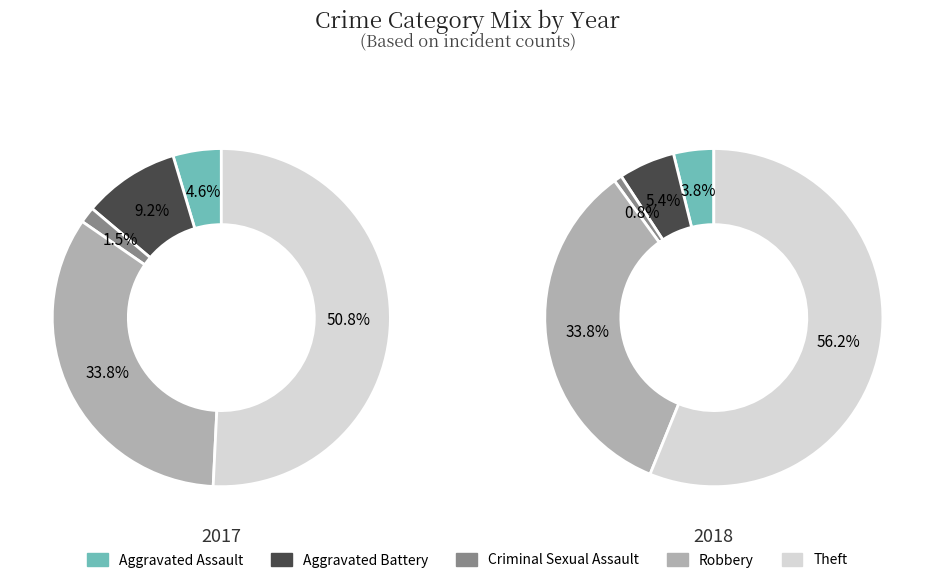

Is there any slice that represents more than half of the pie?

Yes